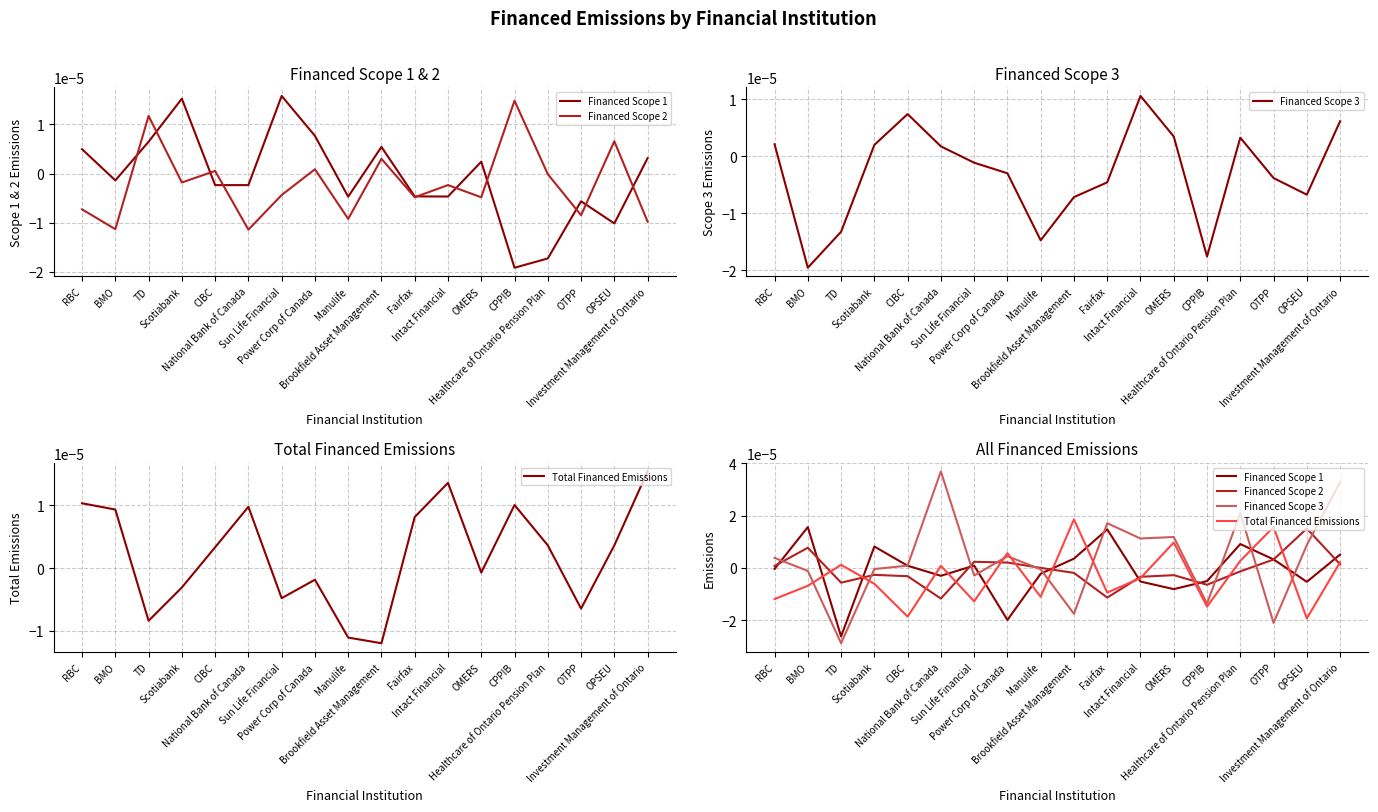

Between which two adjacent categories do Financed Scope 3 and Financed Scope 2 first intersect?

RBC and BMO